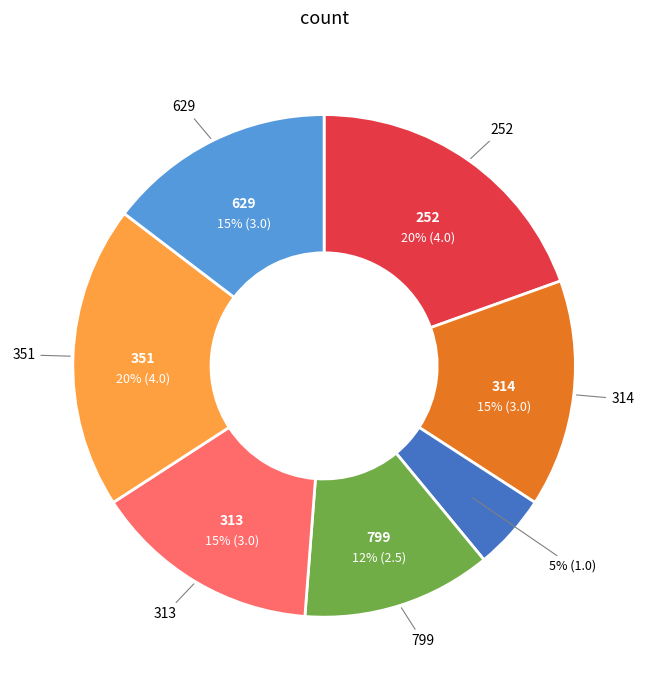

Count the number of slices in the pie.

7